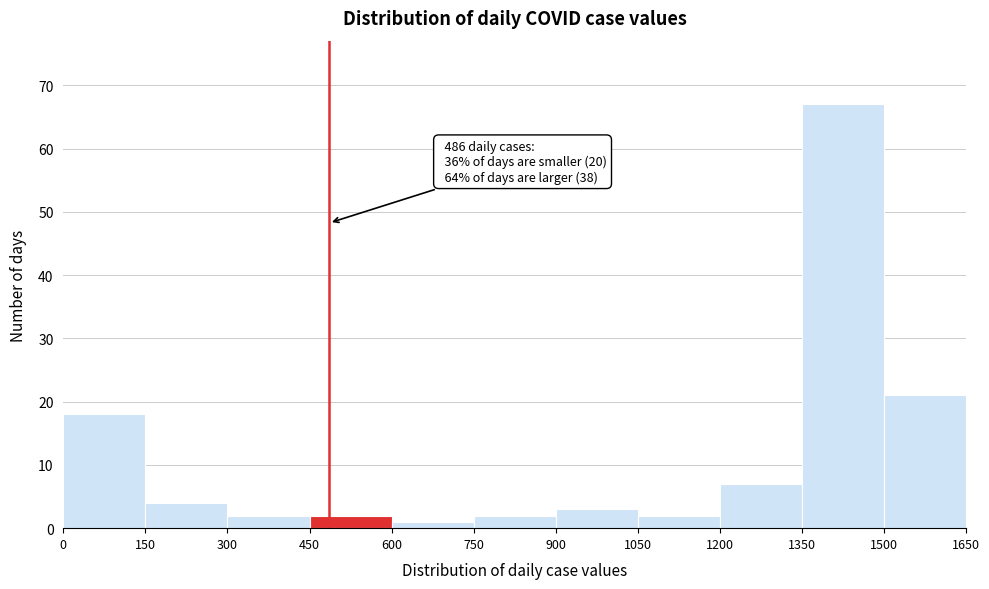

Over which range of the x-axis is the bar tallest?

1350 to 1500